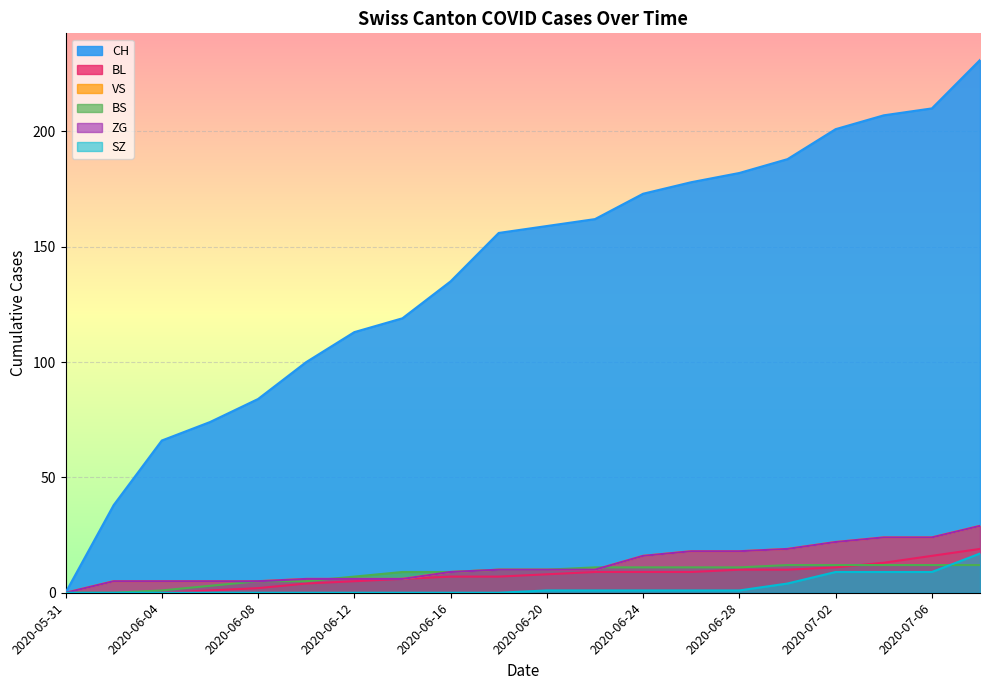

Which has a higher value, 2020-07-04 or 2020-06-08?

2020-07-04